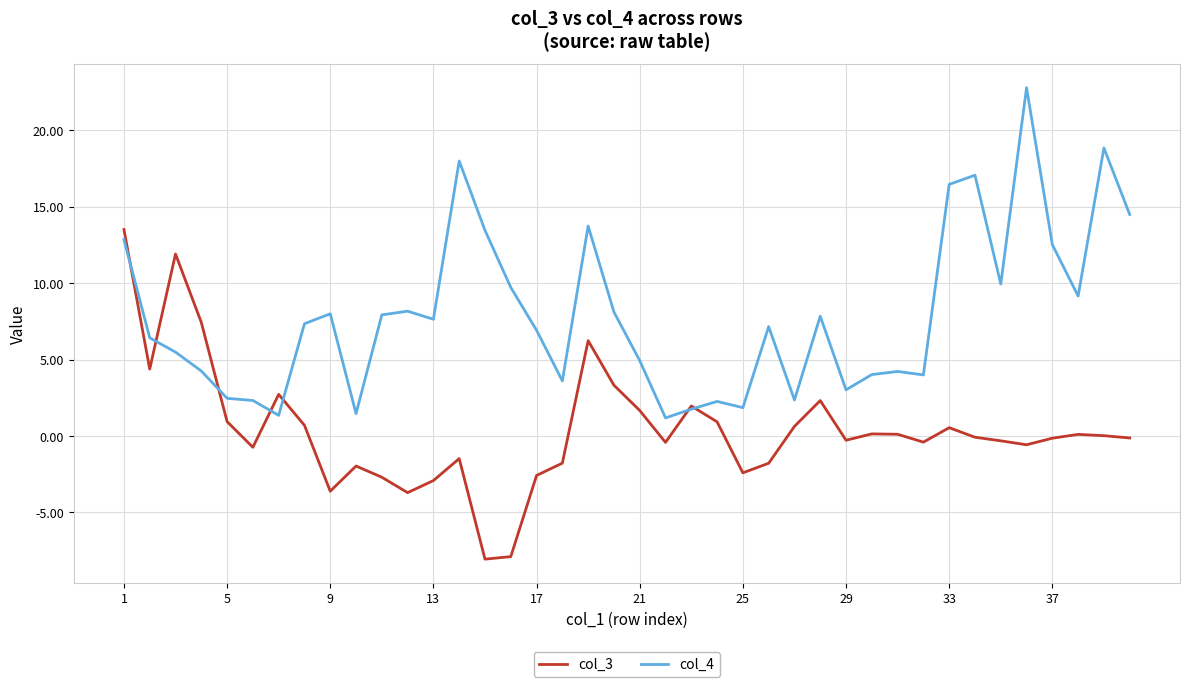

What is the greatest value displayed?

22.8